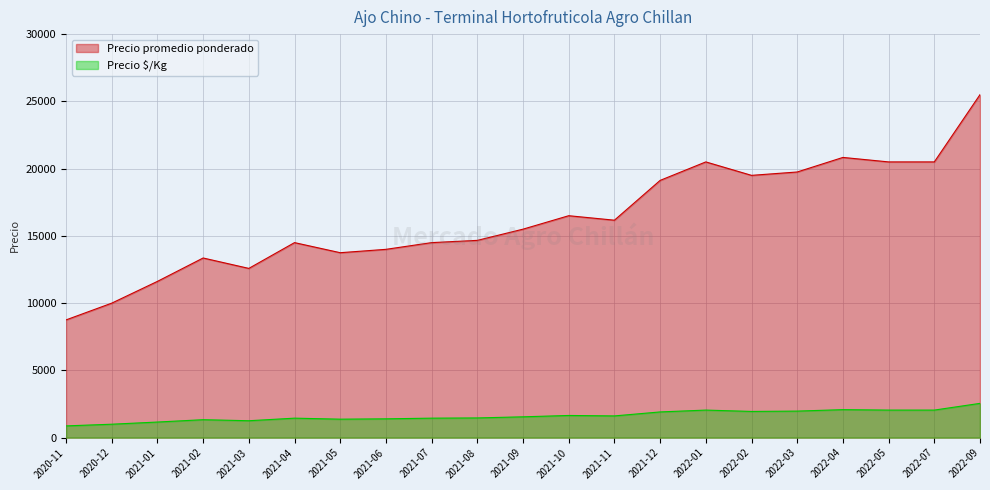

How many lines are shown in the chart?

2